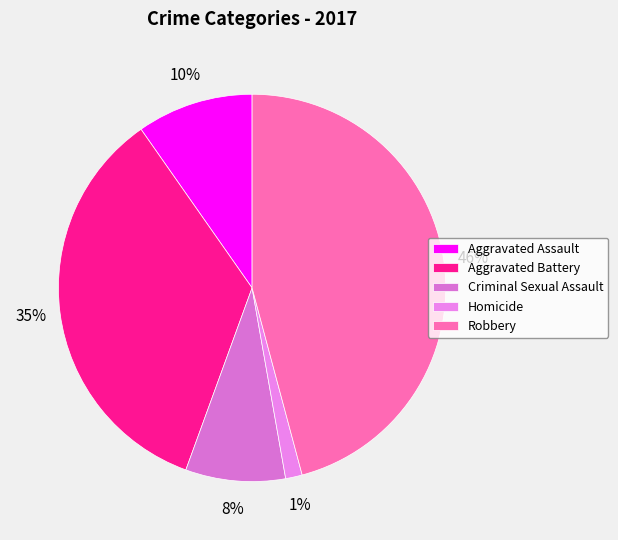

To the nearest percent, what percentage of the pie is Aggravated Battery?

35%